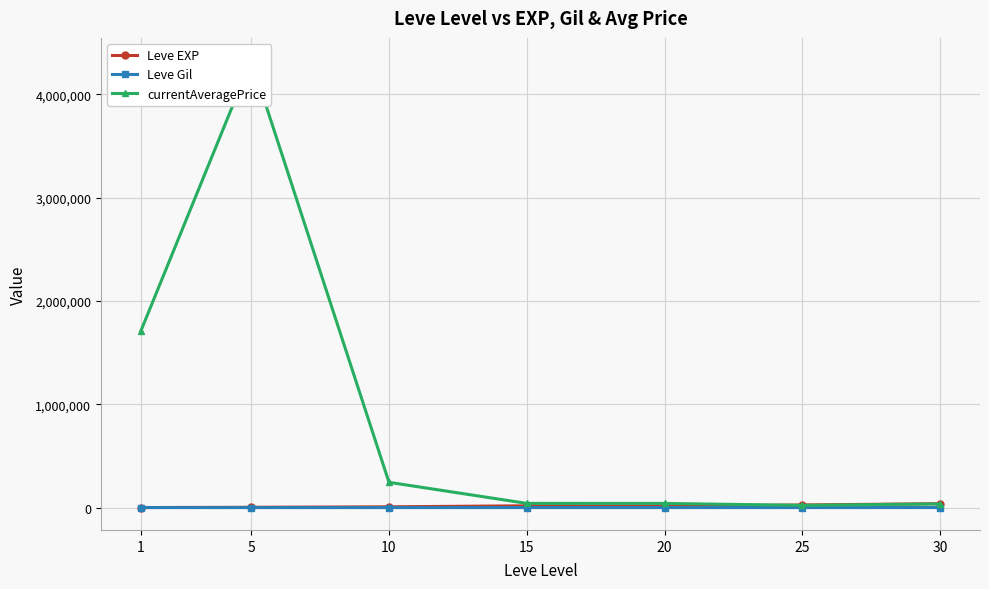

What is the value of the currentAveragePrice point at the 1st from the left?

1713225.7